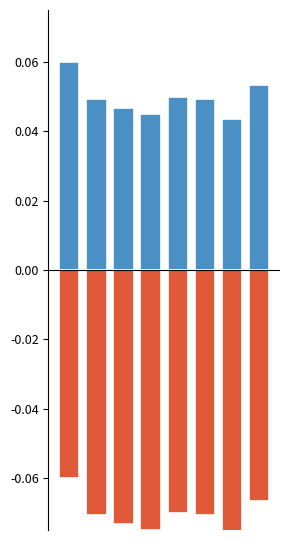

Is it true that Robbery equals 0.0 at 2?

False